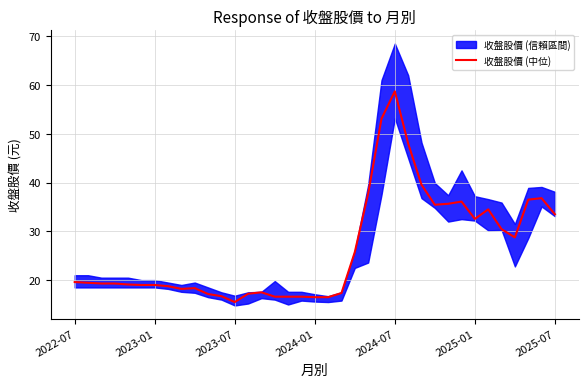

What is the average value?

26.4